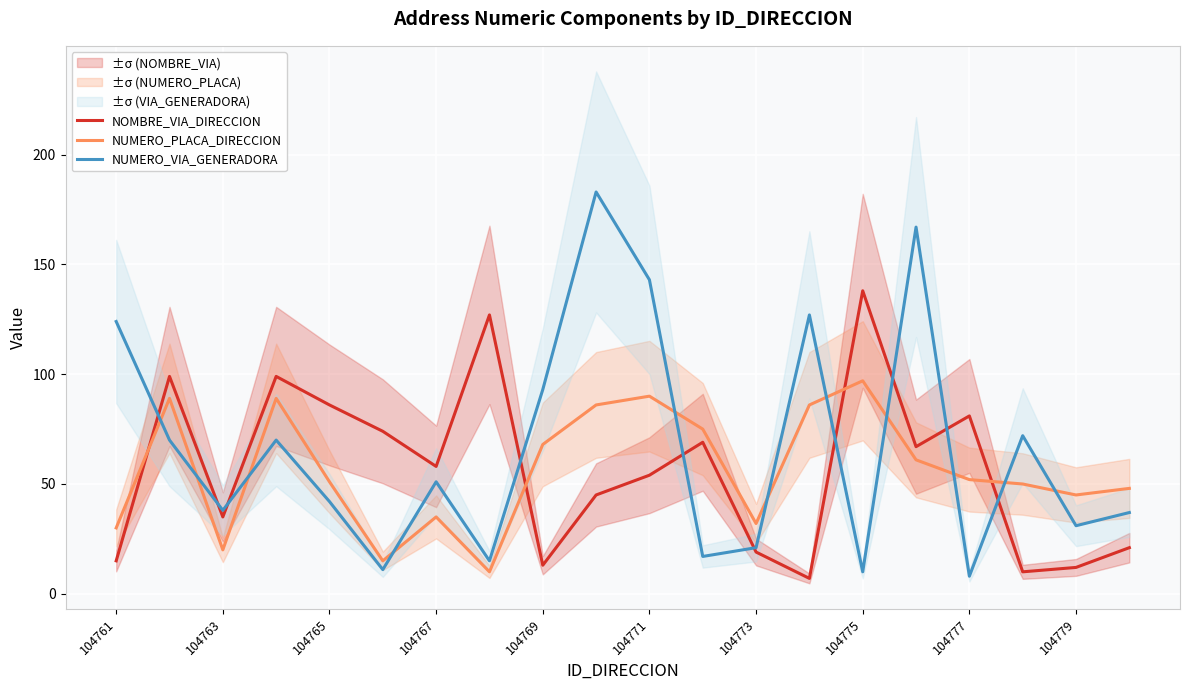

What is the value of the NUMERO_VIA_GENERADORA point at the 16th from the left?

167